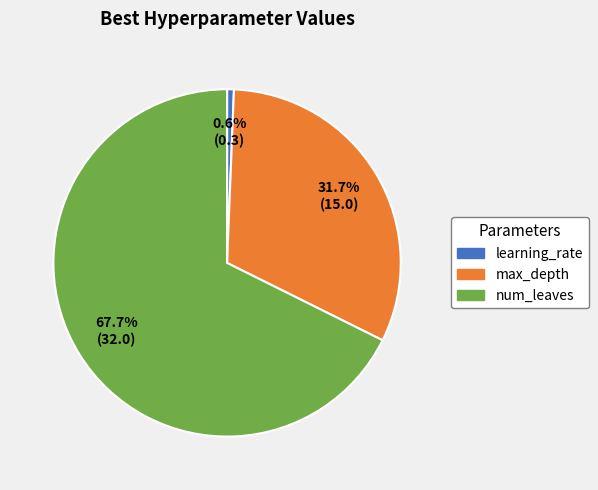

Is there any slice that represents more than half of the pie?

Yes